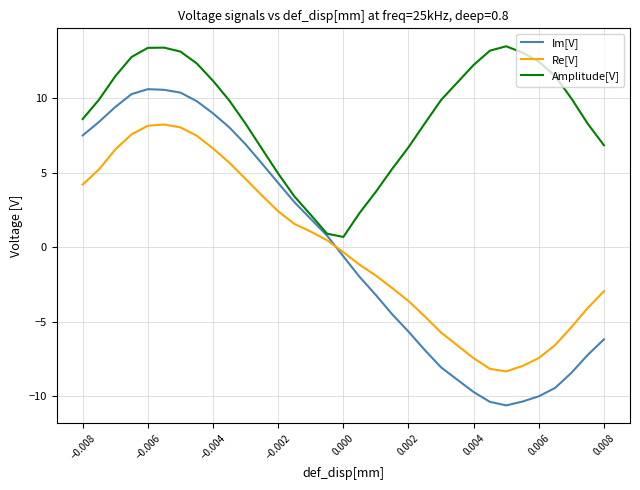

What is the sum of all Amplitude[V] values?

291.3